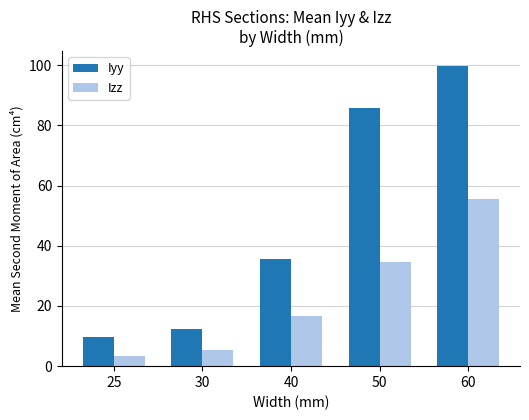

At which label does Iyy reach its peak?

60